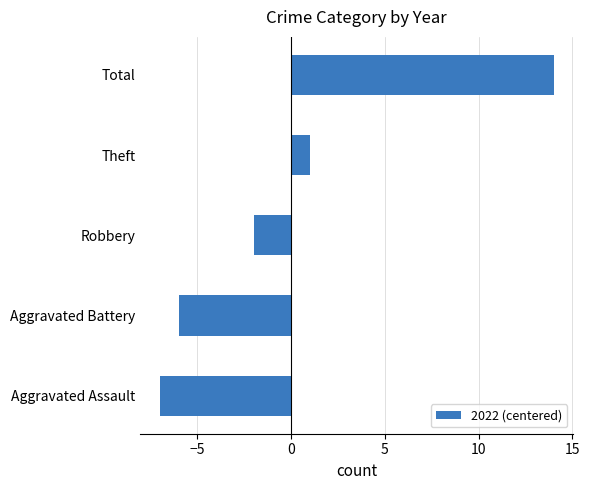

Reading bottom to top, extract all data points from this chart.

-7	-6	-2	1	14